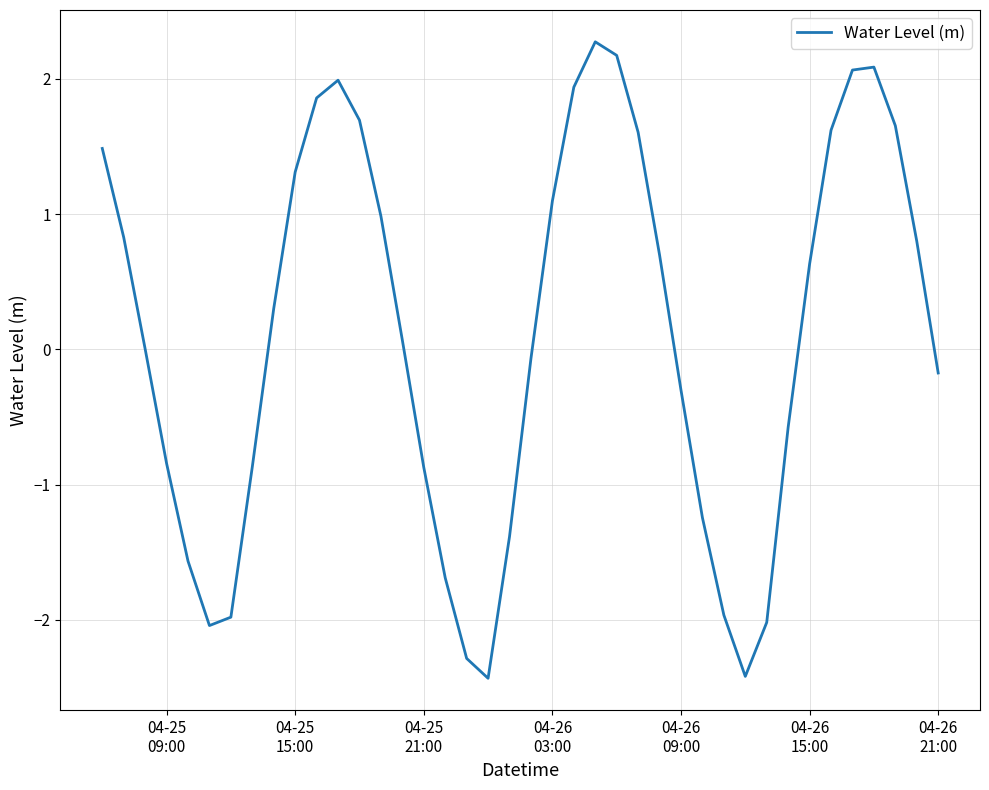

What is the smallest value displayed?

-2.4